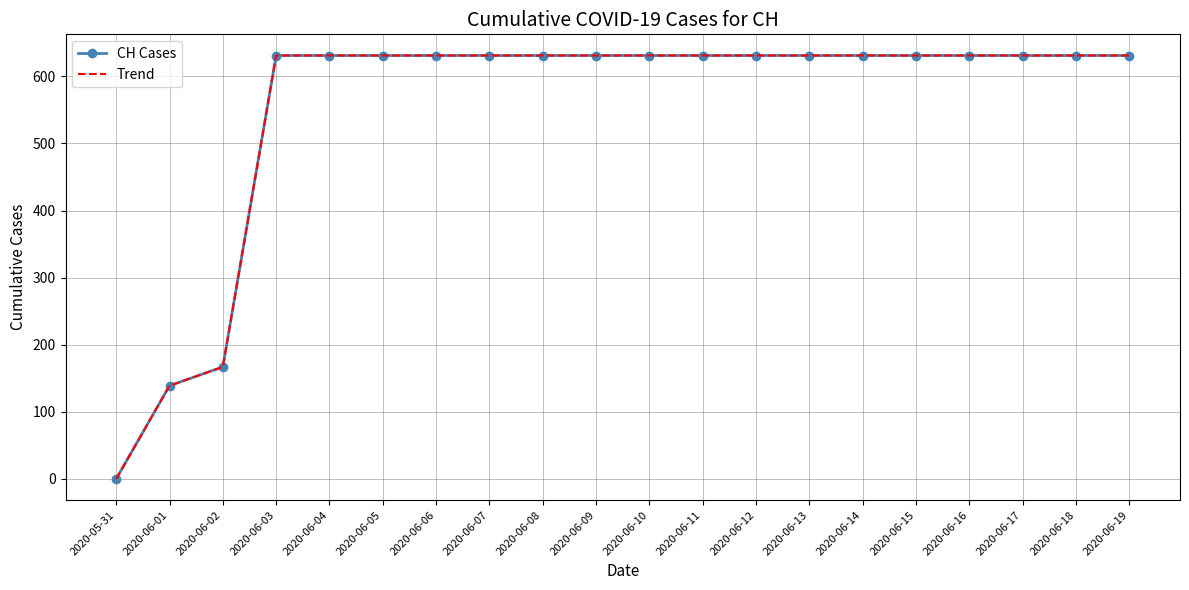

What is the sum of the CH Cases values at 2020-06-14 and 2020-06-03?

1262